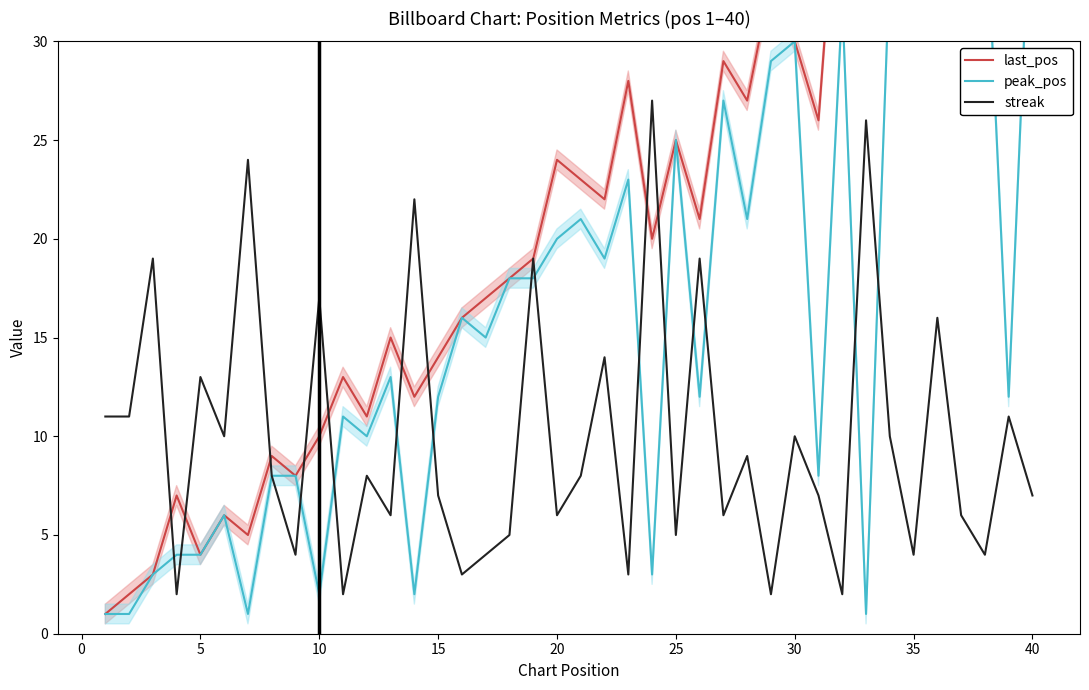

What are all the series names shown in the legend?

last_pos, peak_pos, streak